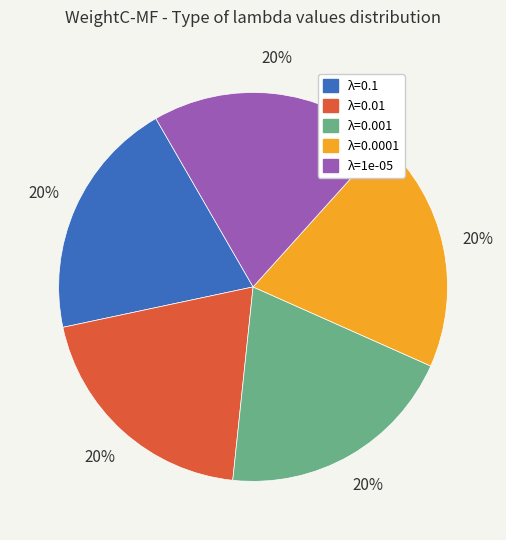

To the nearest percent, what is the average slice percentage?

20%